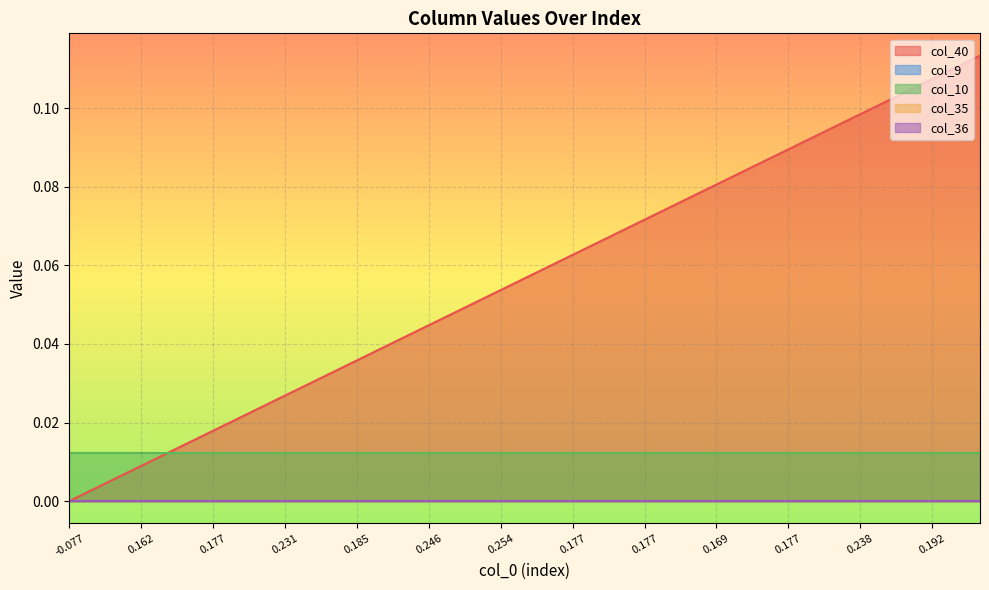

True or false: col_9 and col_10 cross at least once.

False